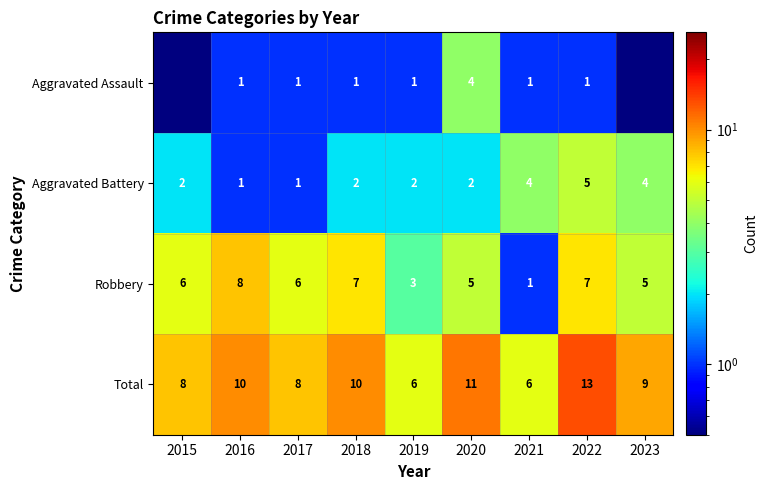

Read the Total value at 2017.

8.0